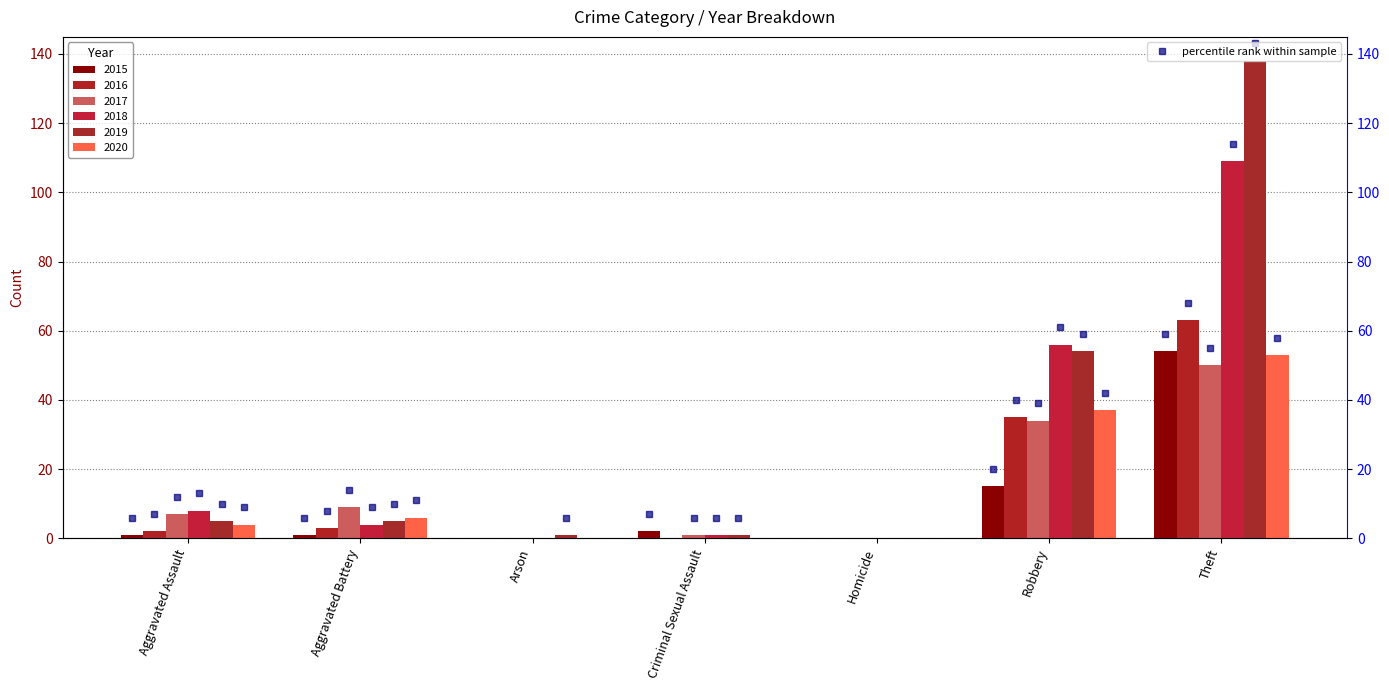

Reading left to right, what are all the values shown in this chart?

2015: 1	1	0	2	0	15	54
2016: 2	3	0	0	0	35	63
2017: 7	9	0	1	0	34	50
2018: 8	4	0	1	0	56	109
2019: 5	5	1	1	0	54	138
2020: 4	6	0	0	0	37	53